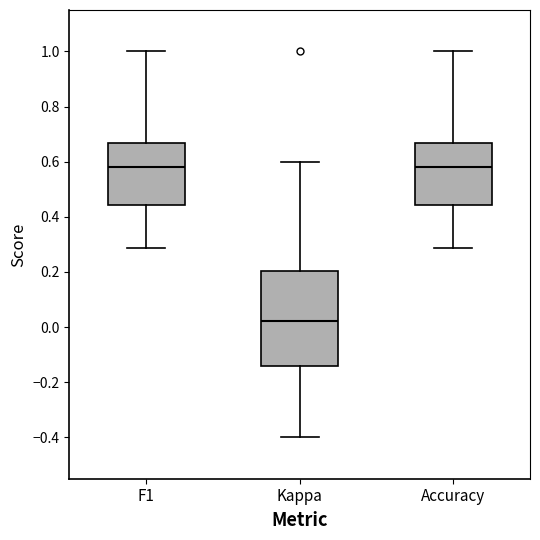

Reading left to right, read every box against the y-axis: the position of its median line, the range the box covers, and the ends of its whiskers. The values are not printed on the chart, so give them approximately, as read against the axis.

F1: median 0.58, box 0.44 to 0.66, whiskers 0.28 to 1.00
Kappa: median 0.02, box -0.14 to 0.20, whiskers -0.40 to 0.60
Accuracy: median 0.58, box 0.44 to 0.66, whiskers 0.28 to 1.00